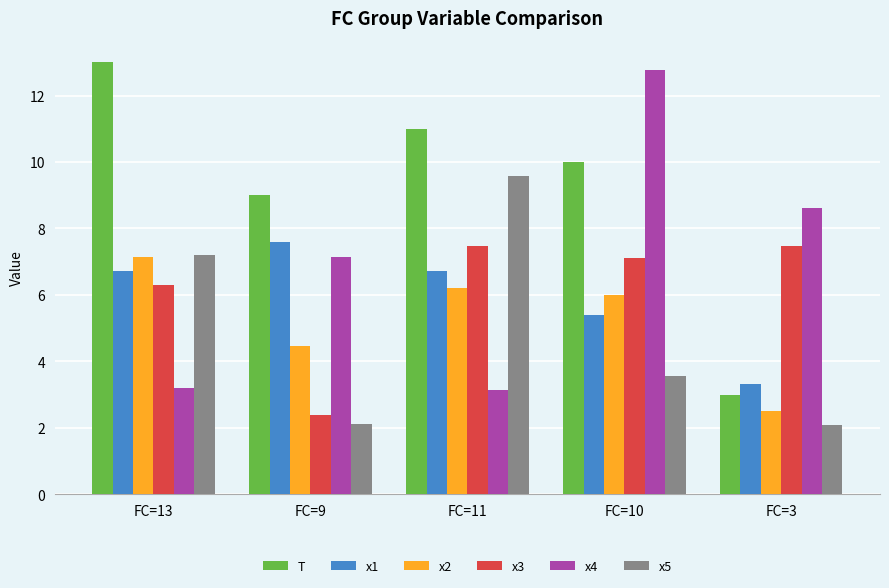

How many bars are there in total?

30